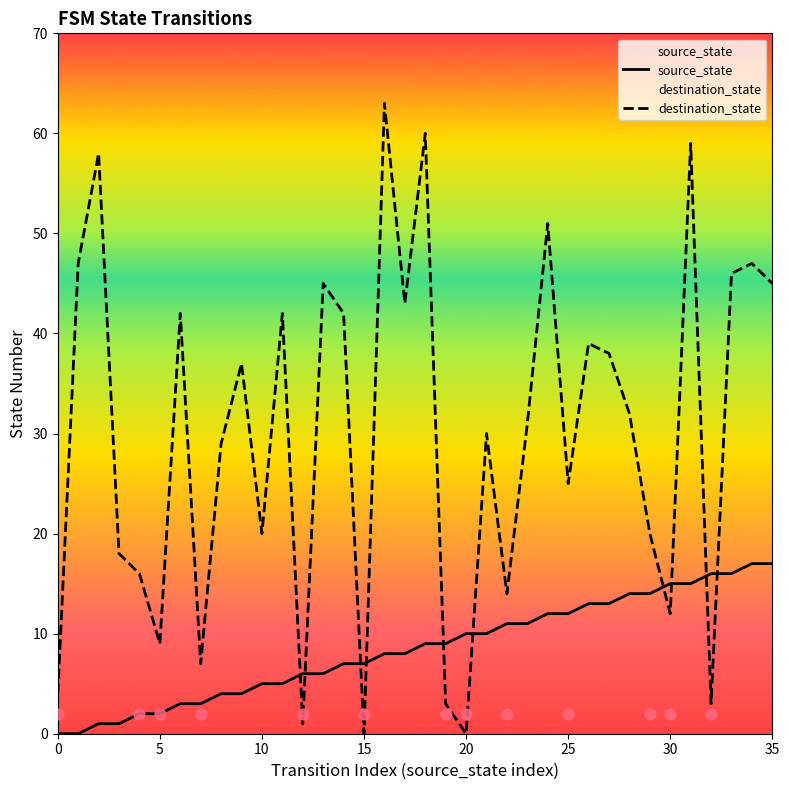

True or false: source_state and destination_state intersect in this chart.

True